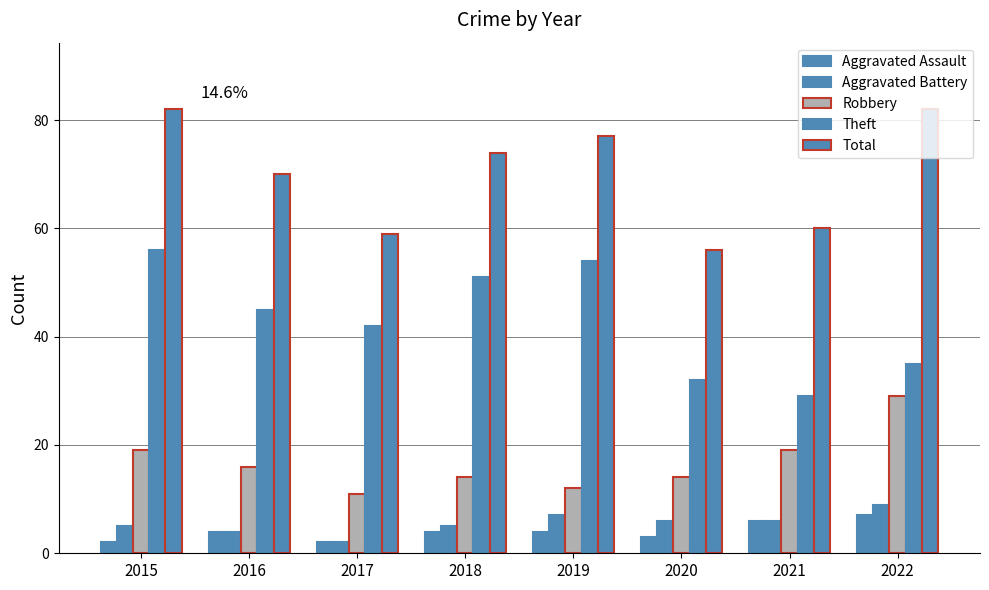

At how many categories does at least one series exceed 25?

8